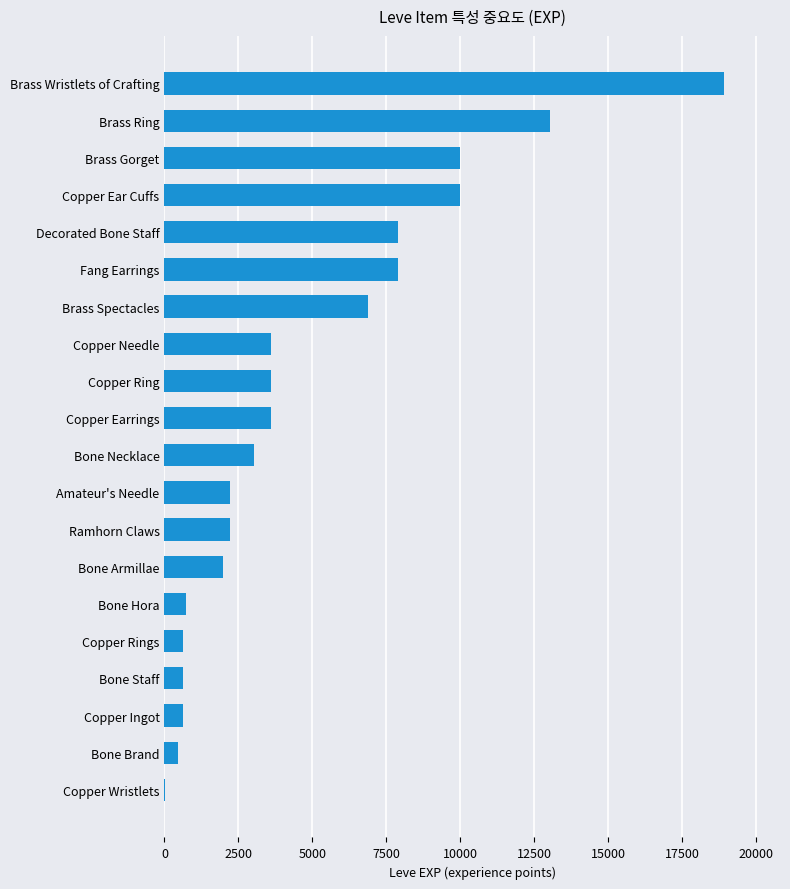

Count the number of data series in this chart.

1